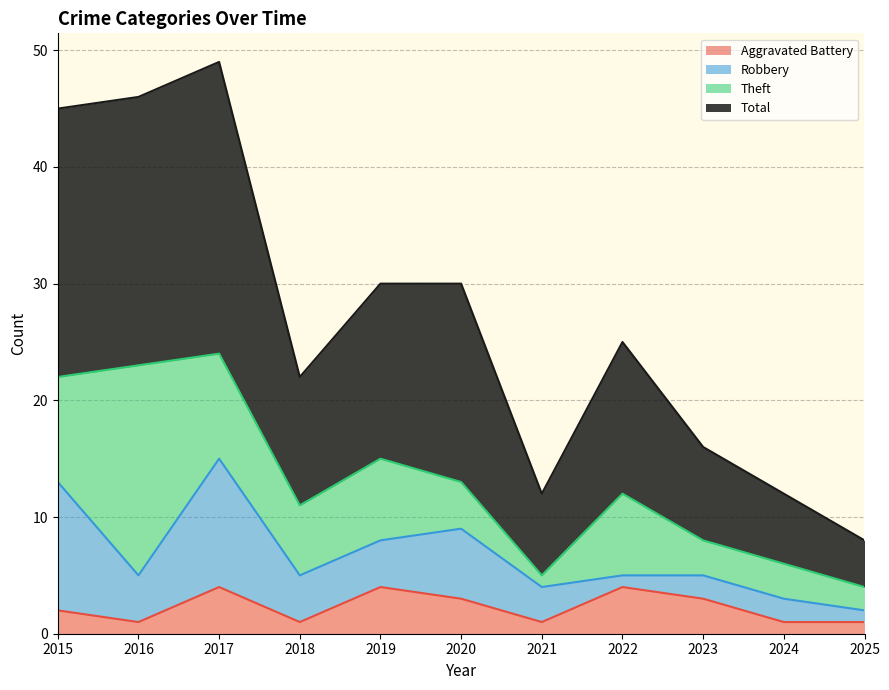

Which series changed the most between 2022 and 2025?

Total